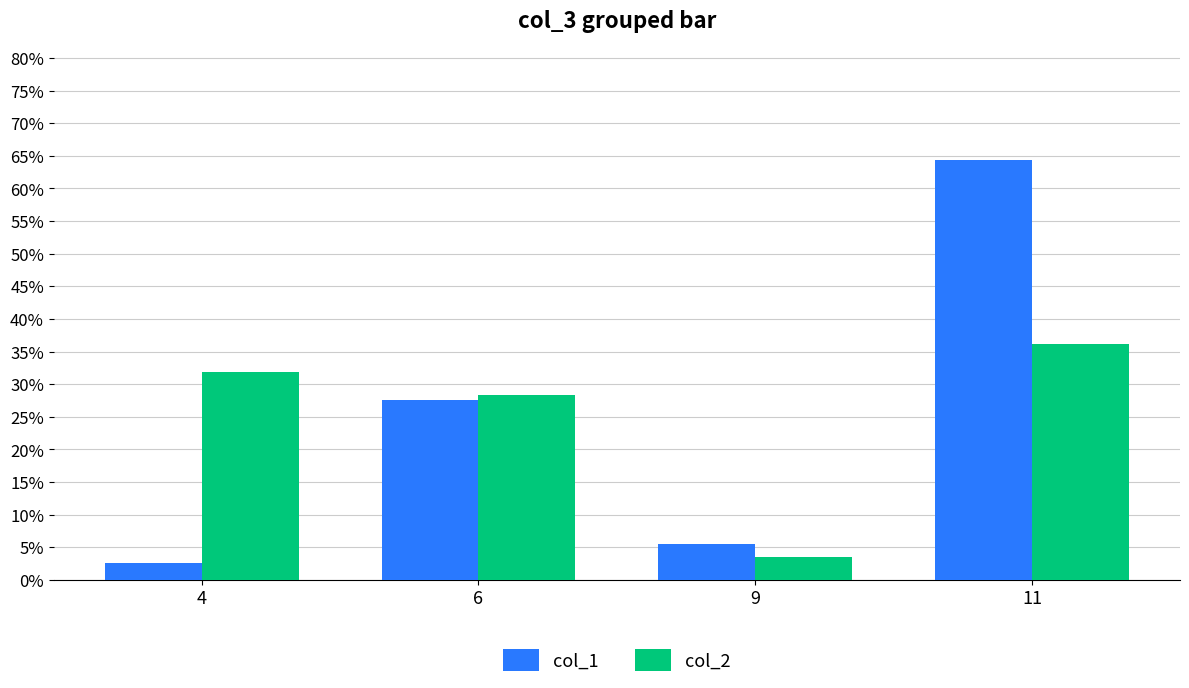

At how many categories does at least one series exceed 0?

4